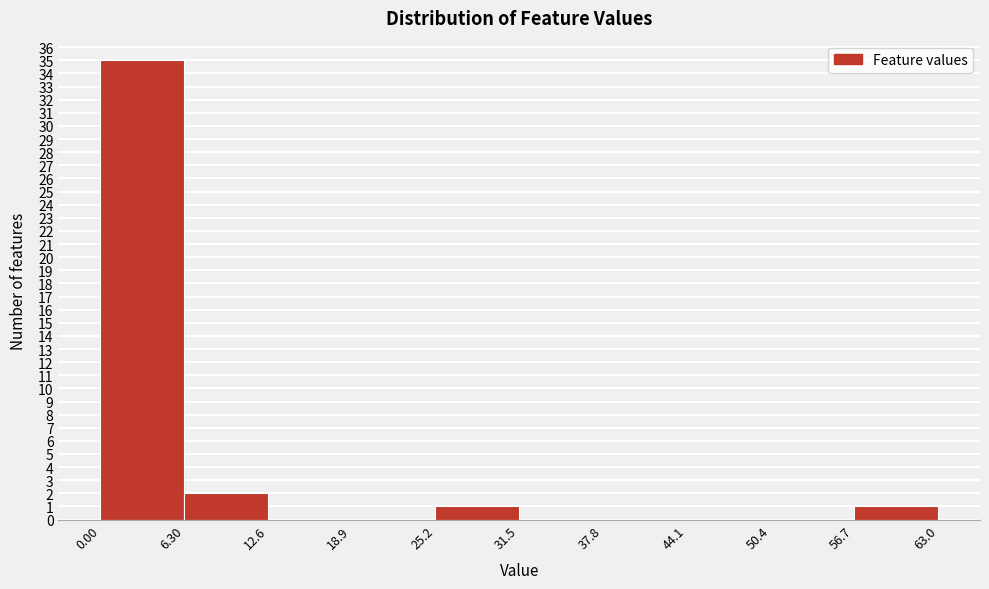

Reading left to right, transcribe this chart: for each bar, give the range it covers on the x-axis and its height. The values are not printed on the chart, so give them approximately, as read against the axis.

0.00 to 6.30: 35
6.30 to 12.6: 2
12.6 to 18.9: 0
18.9 to 25.2: 0
25.2 to 31.5: 1
31.5 to 37.8: 0
37.8 to 44.1: 0
44.1 to 50.4: 0
50.4 to 56.7: 0
56.7 to 63.0: 1